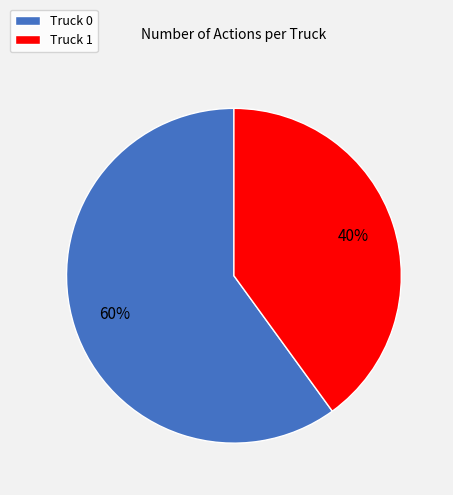

Which has a higher value, Truck 1 or Truck 0?

Truck 0